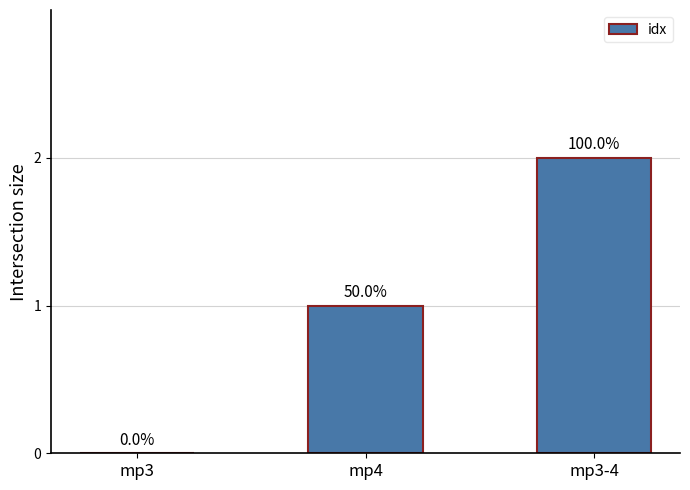

Between mp3-4 and mp4, which is larger?

mp3-4